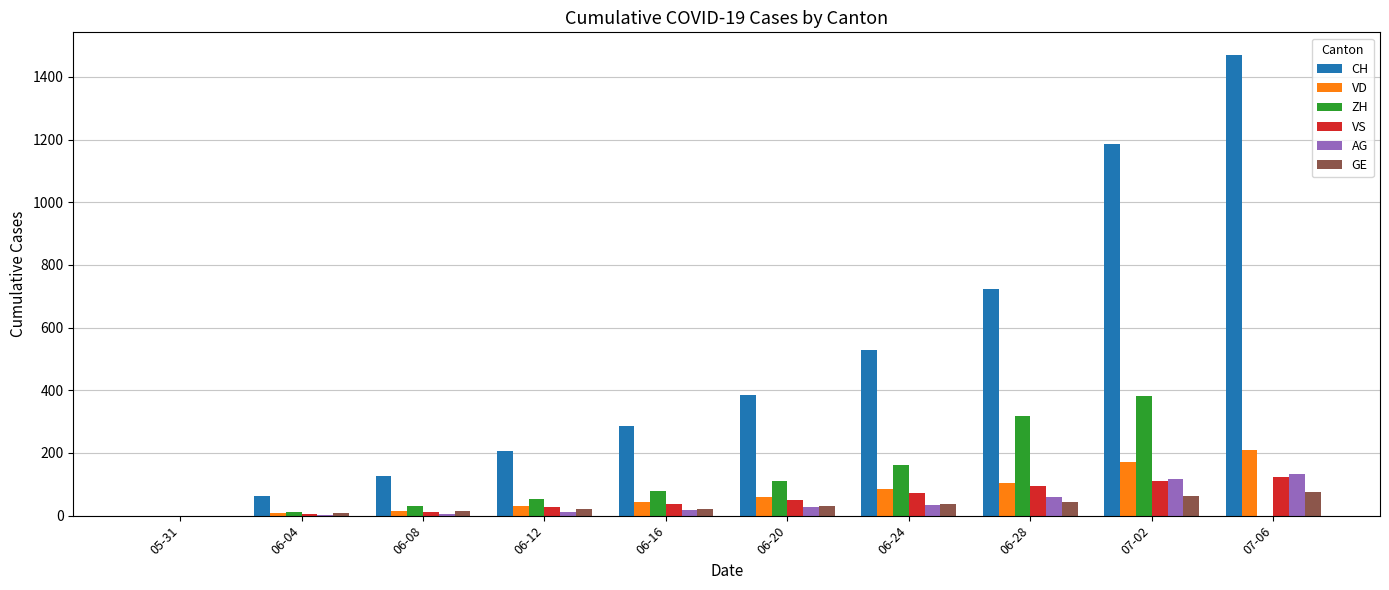

Which series has the largest range (max minus min)?

CH